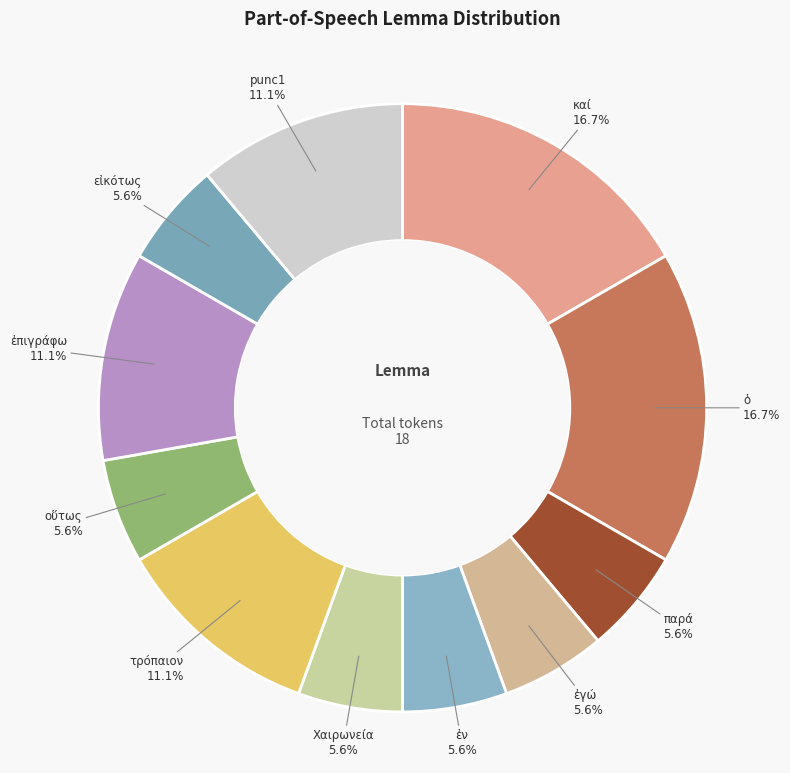

To the nearest percent, what is the average slice percentage?

9%